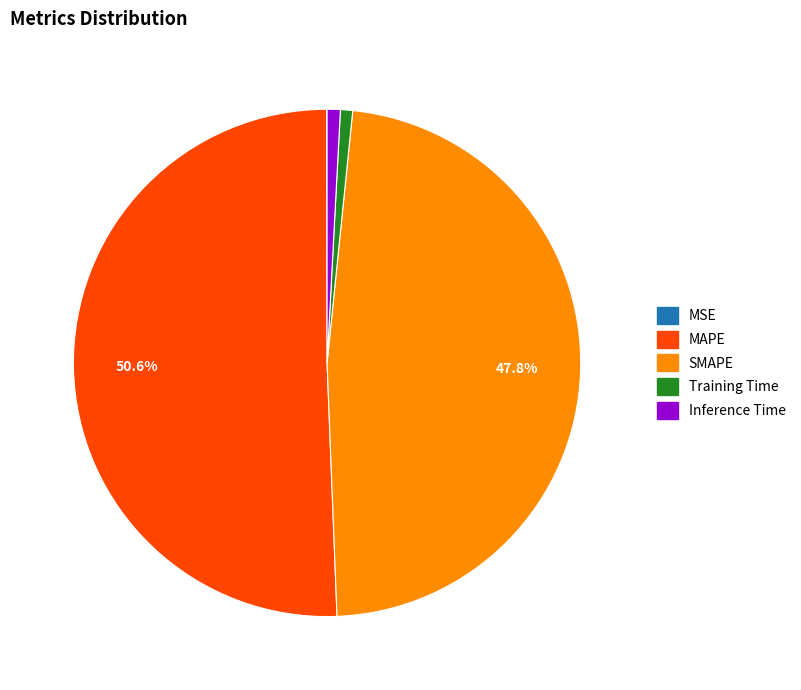

Which has a higher value, MAPE or SMAPE?

MAPE